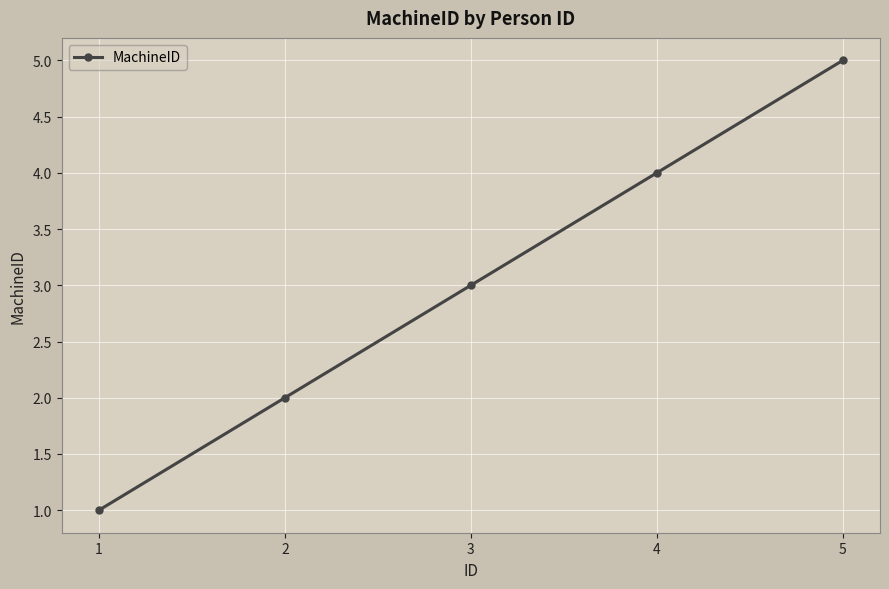

Rank the categories by value from lowest to highest.

1, 2, 3, 4, 5